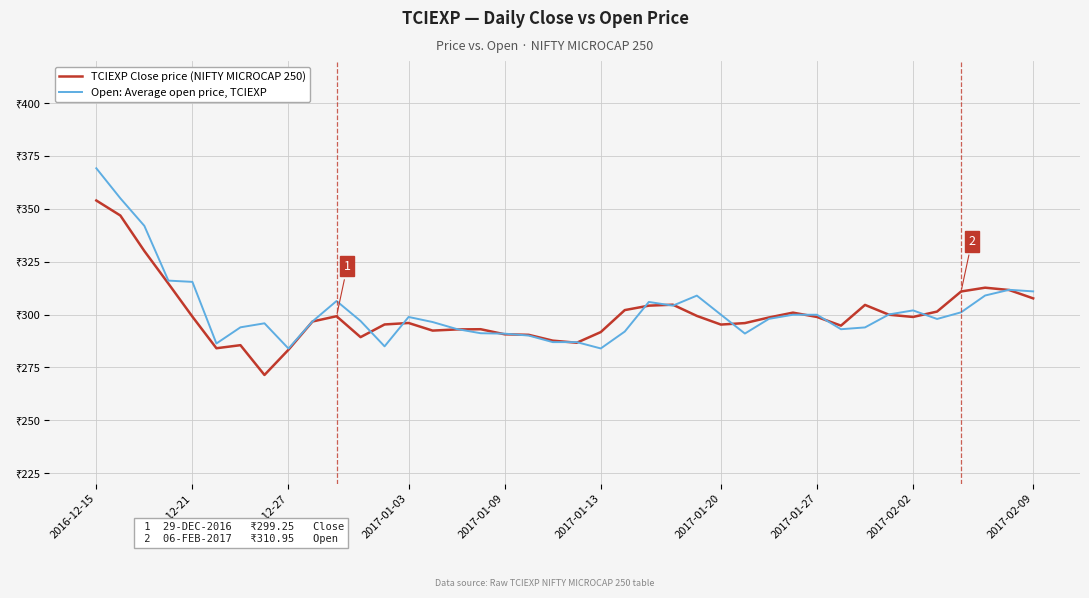

Which series ends up on top after the final intersection of TCIEXP Close price (NIFTY MICROCAP 250) and Open: Average open price, TCIEXP?

Open: Average open price, TCIEXP